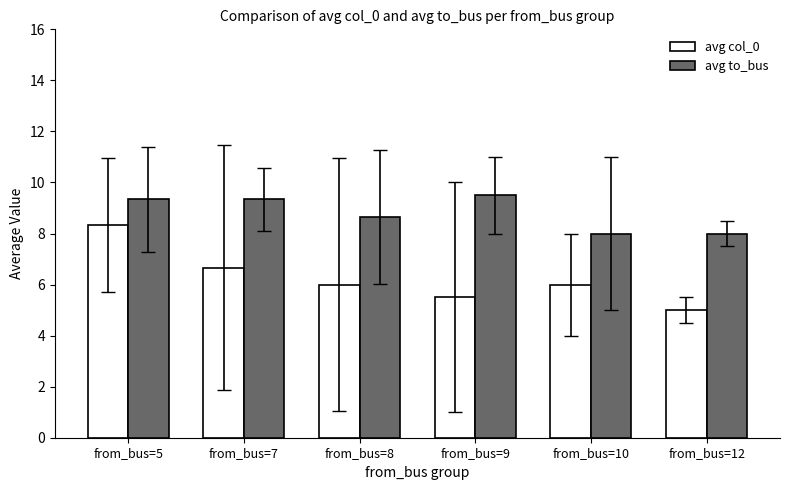

What is the minimum value for avg col_0?

5.0